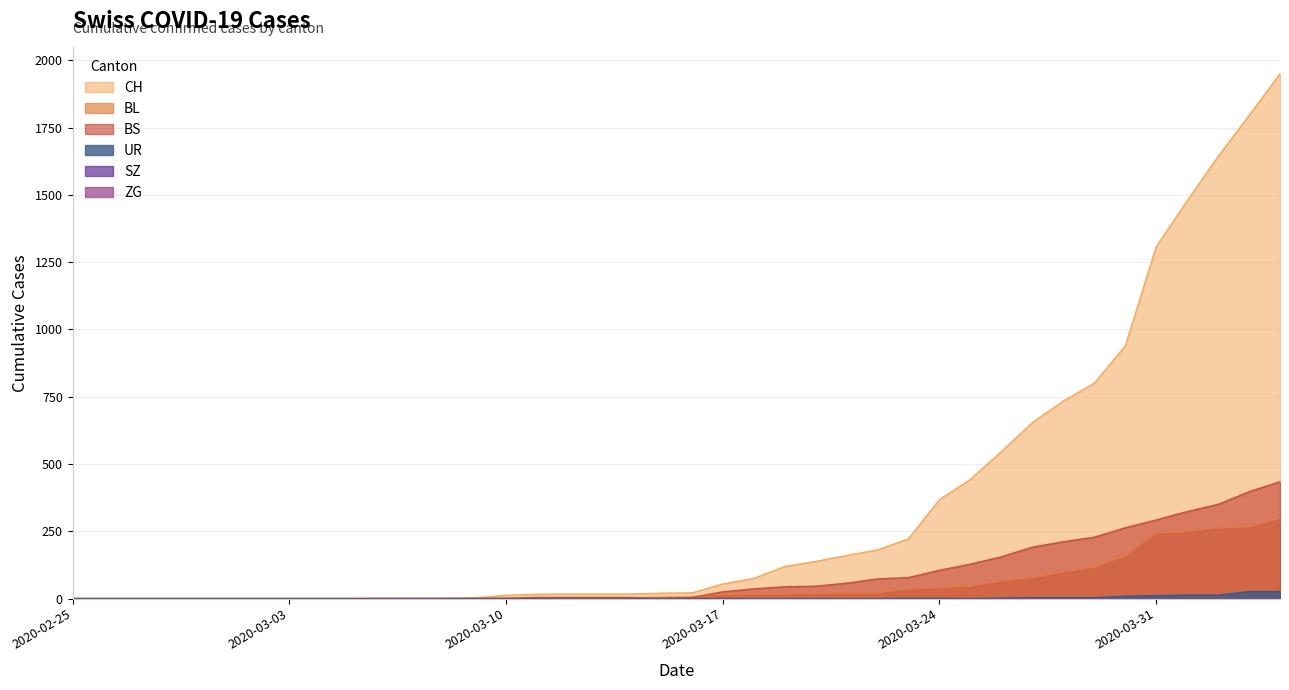

How many data points in BS are less than 4?

16